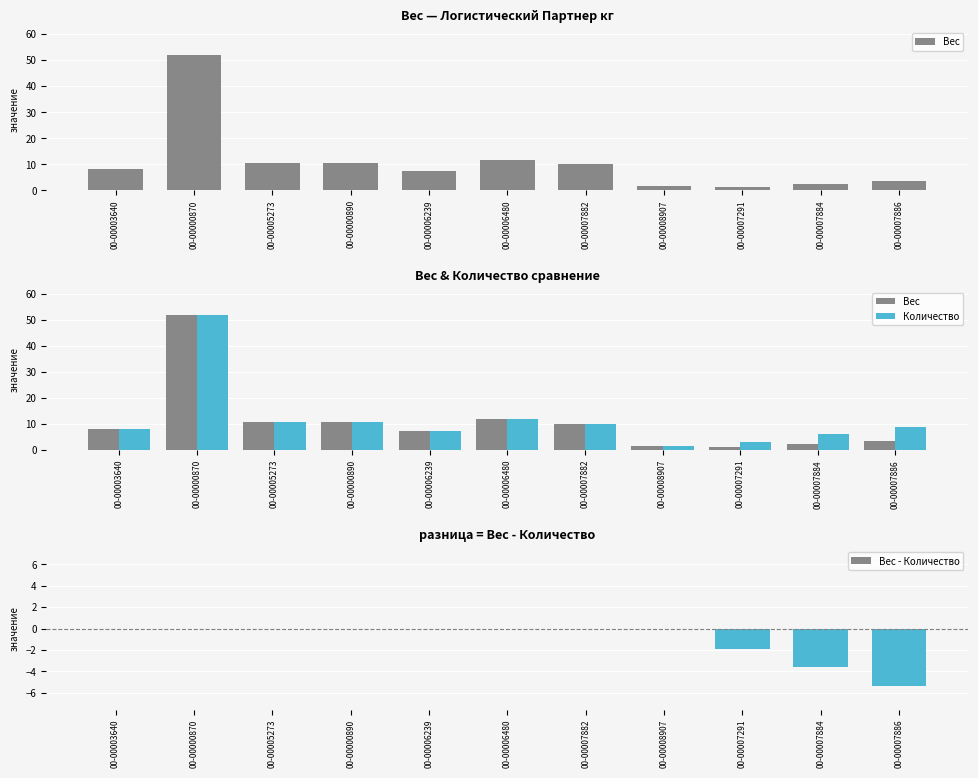

Which has a higher value, 00-00007886 or 00-00008907?

00-00007886